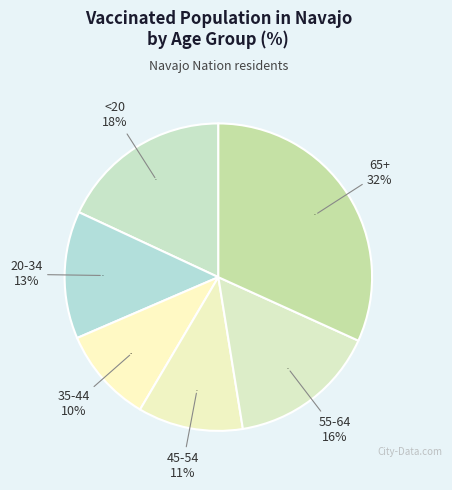

Is there a majority slice in this chart?

No